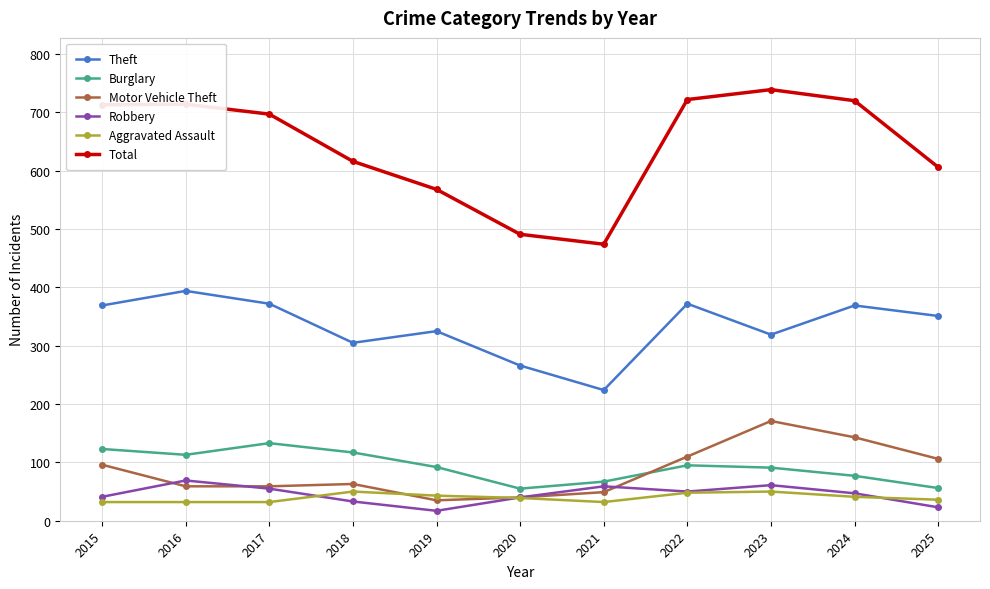

Which series has the largest total across all categories?

Total